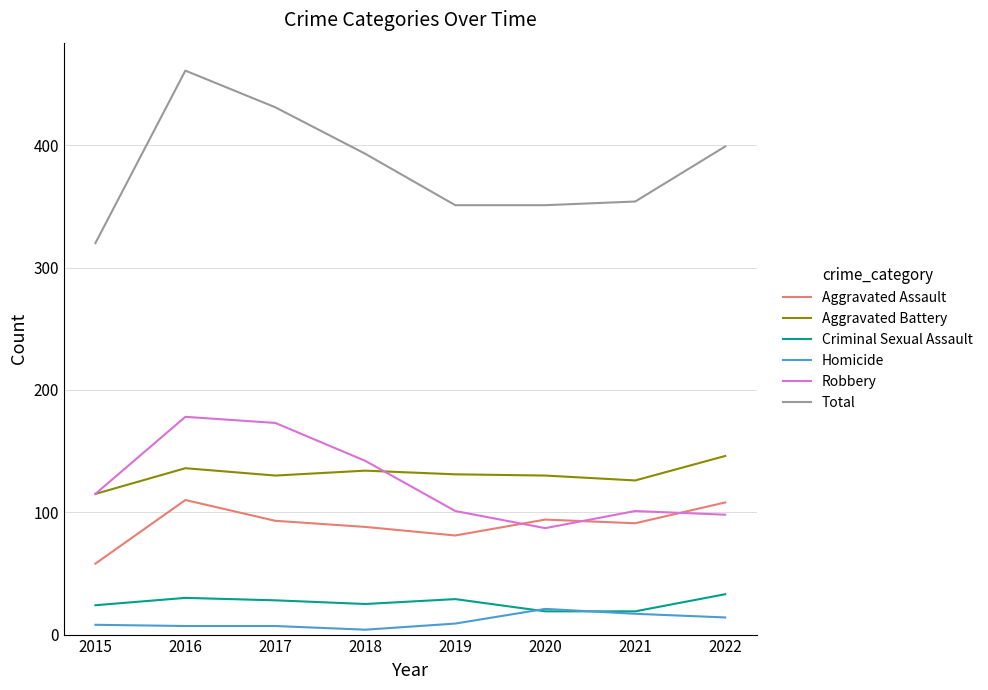

What is the minimum value shown in the chart?

4